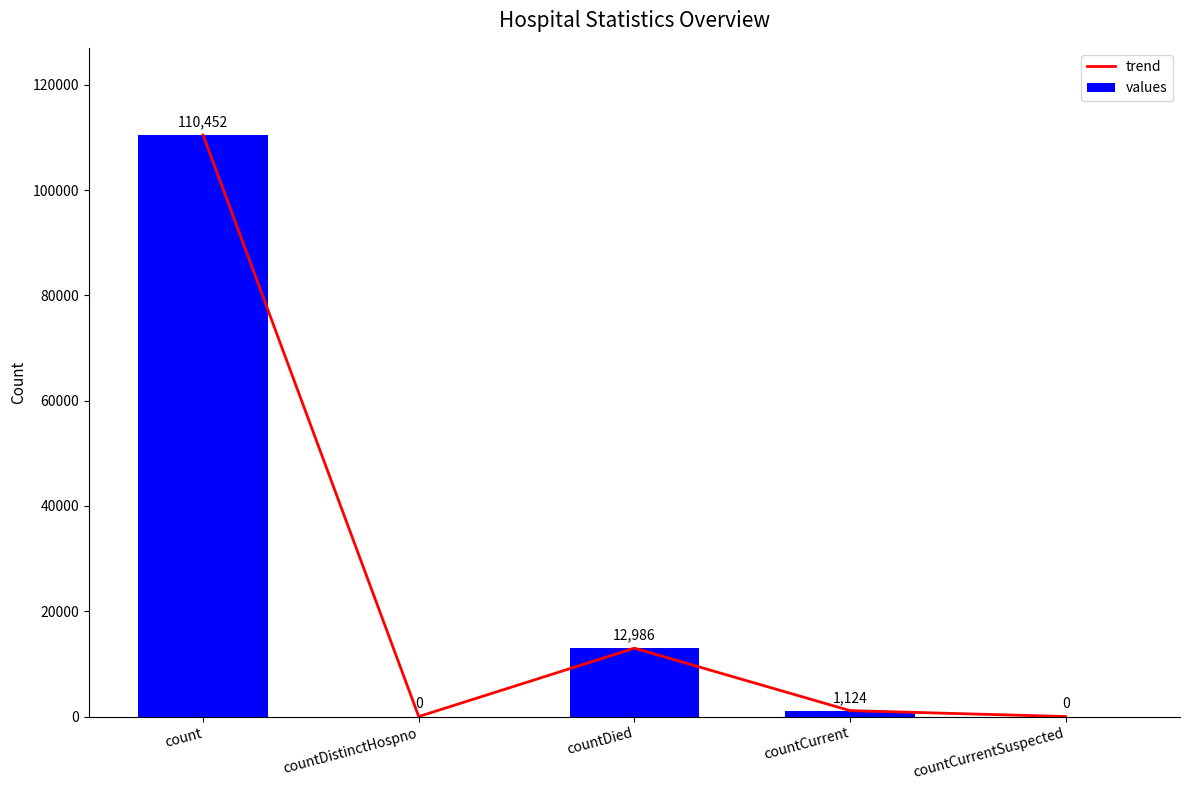

True or false: values has a value of 33777 at count.

False